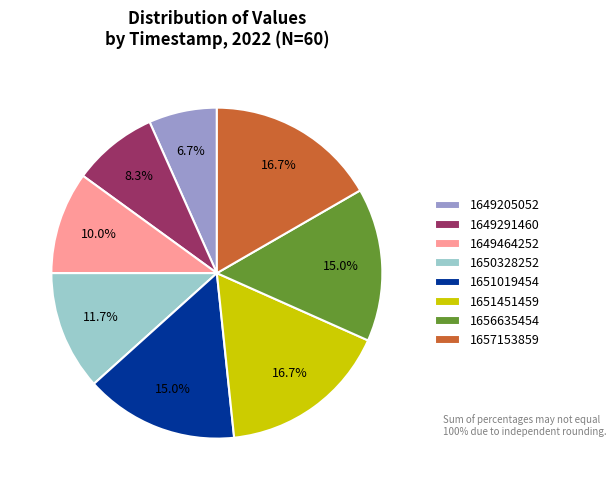

How many slices are in this pie chart?

8